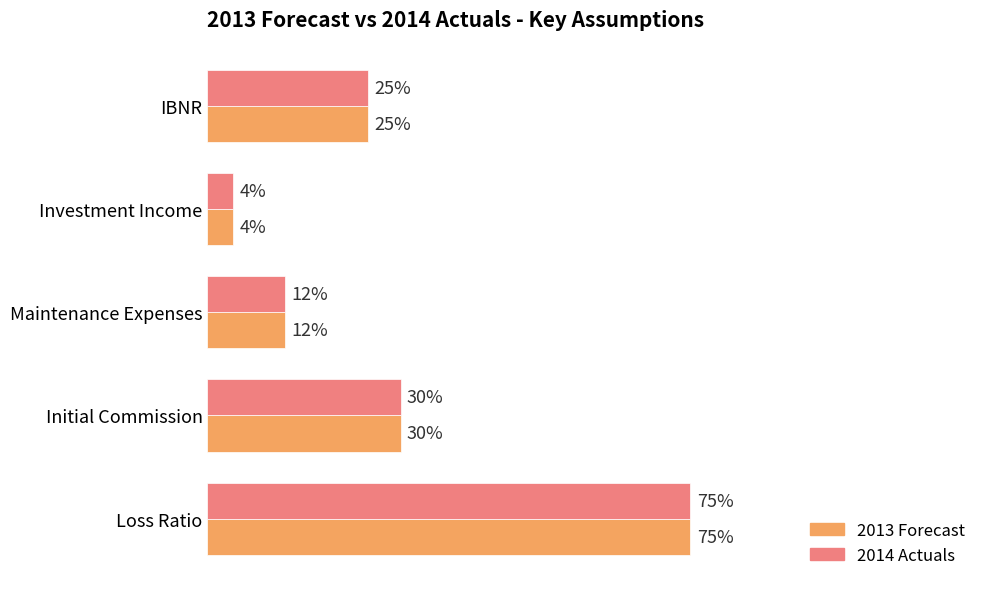

How many bars are there in each group?

2